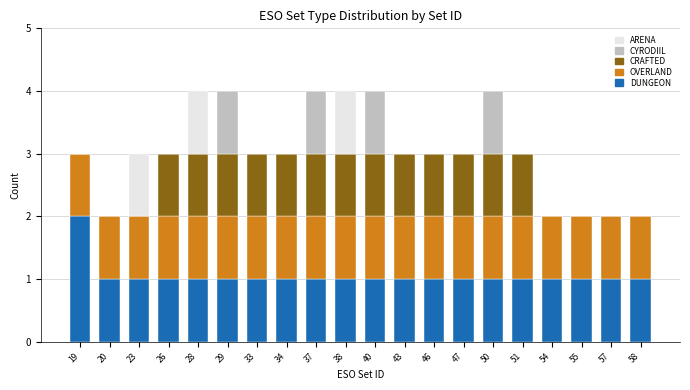

Does the chart contain stacked bars?

Yes